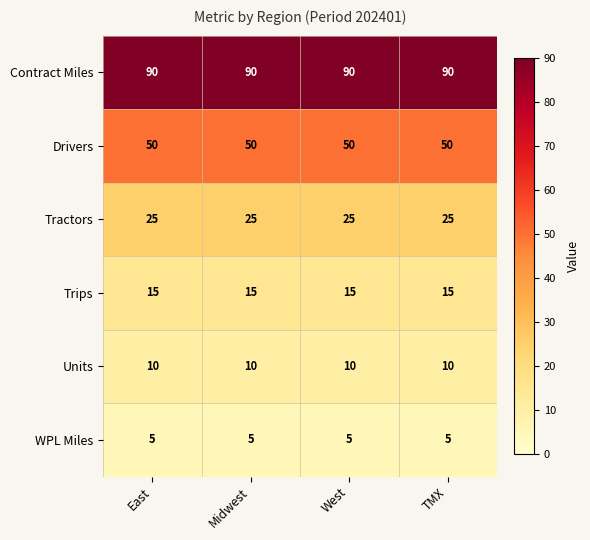

What is the minimum value shown in the chart?

5